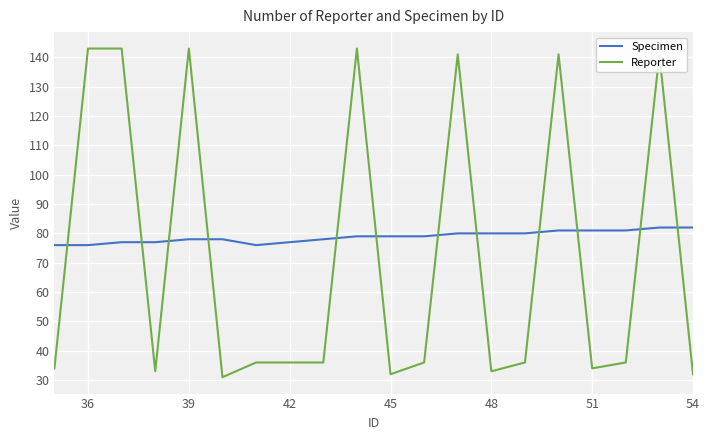

What is the difference between the maximum and minimum values in the Reporter series?

112